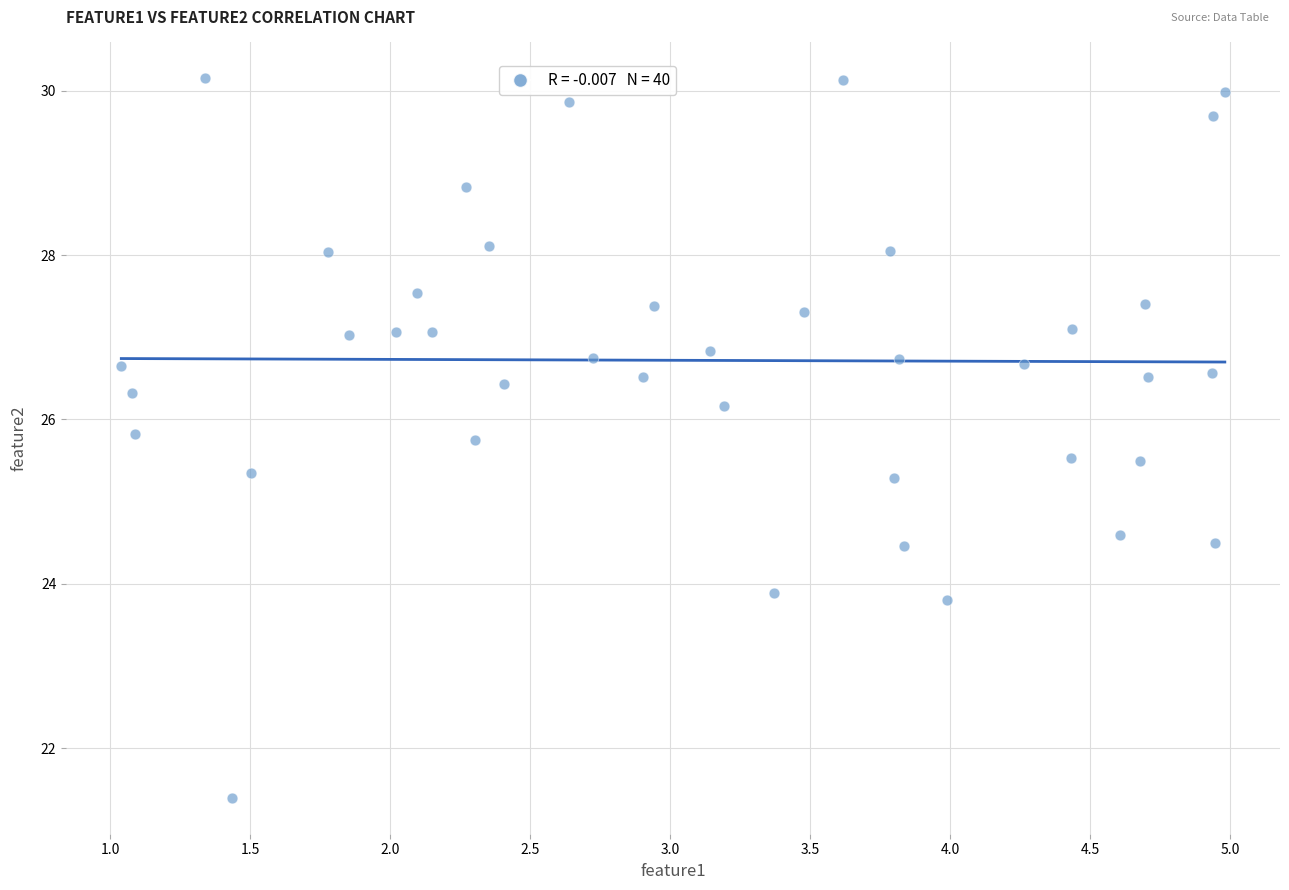

What is the range of Y values (max minus min)?

8.8